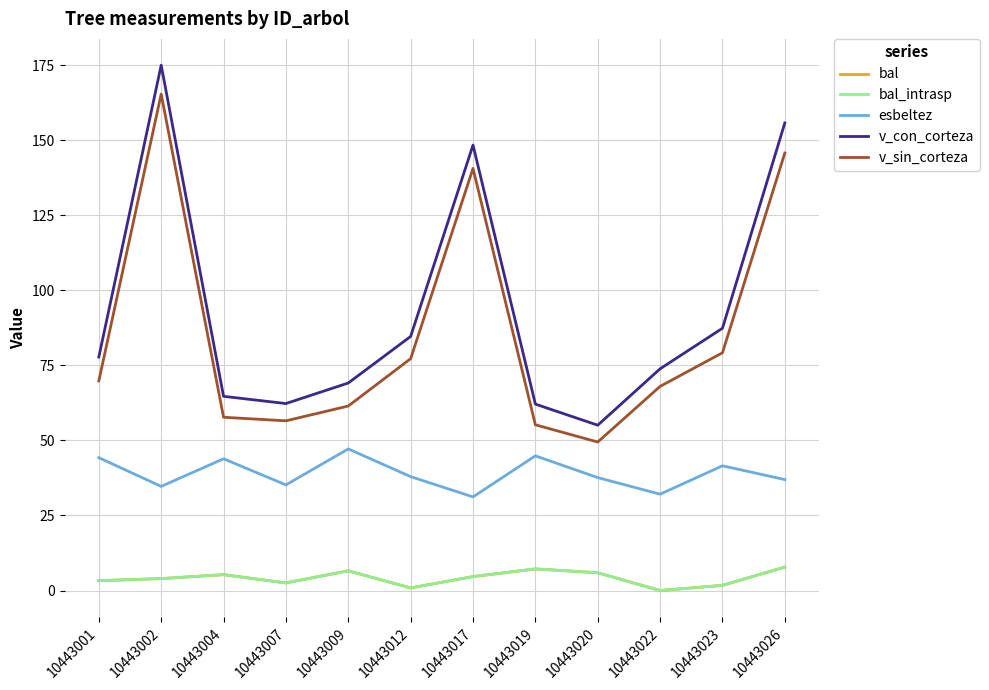

What is the difference between the maximum and second lowest values in the bal series?

6.9